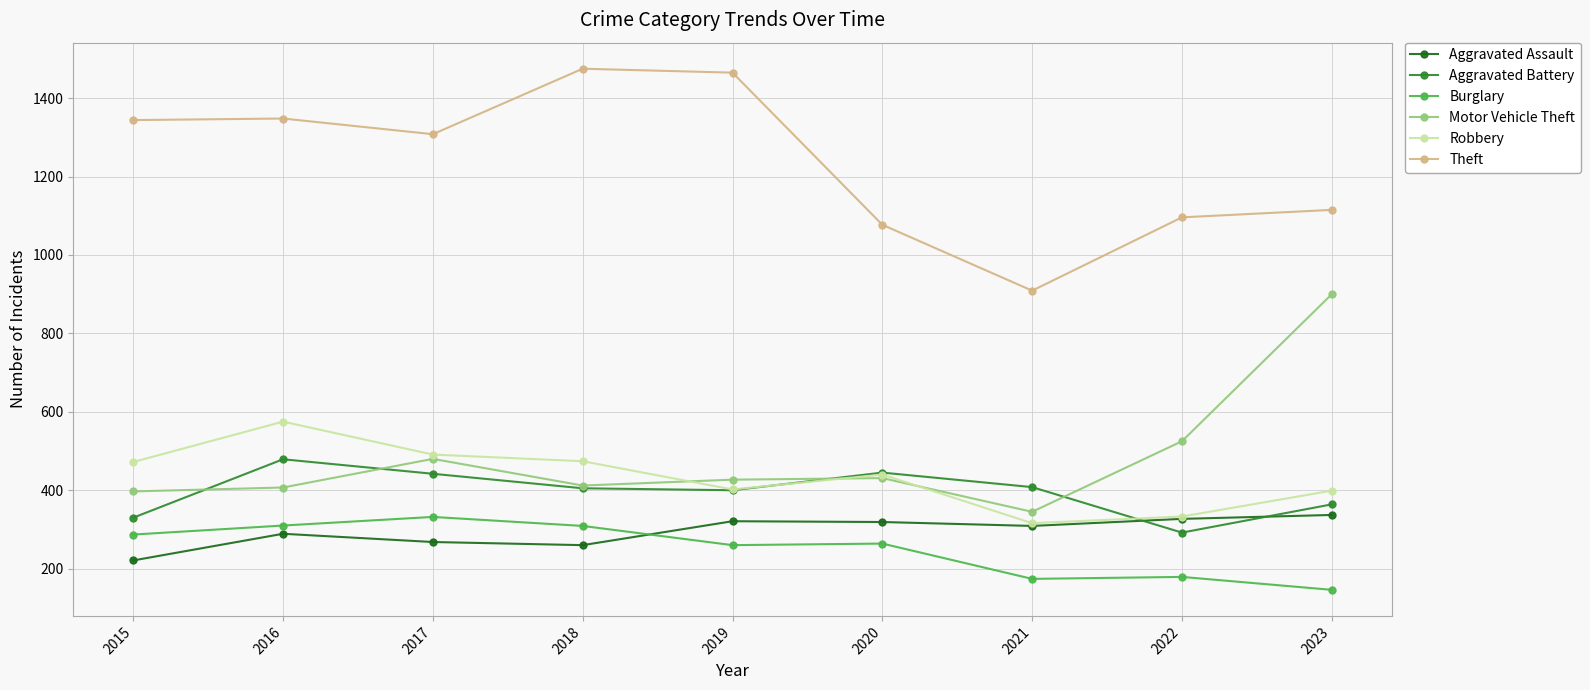

What is the difference between the second highest and minimum values in the Aggravated Battery series?

153